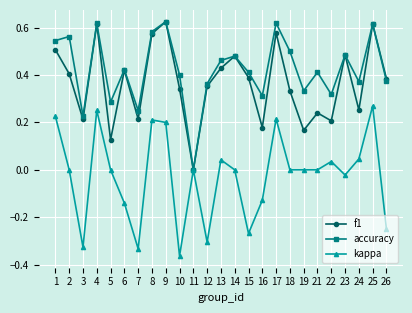

Which category has the lowest value across all series?

10